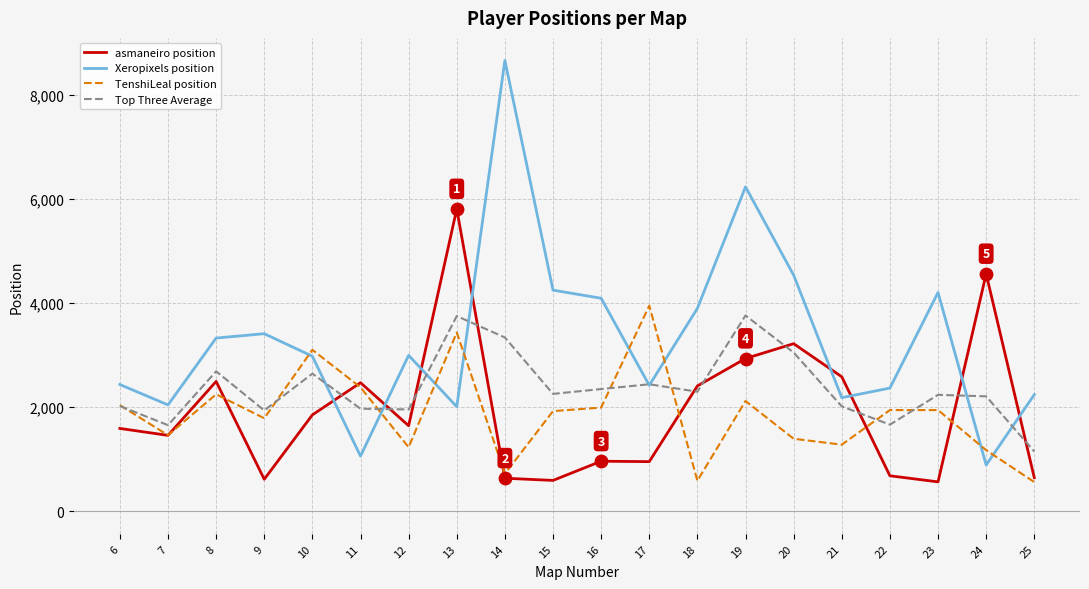

What is the difference between the highest and lowest values at 15?

3657